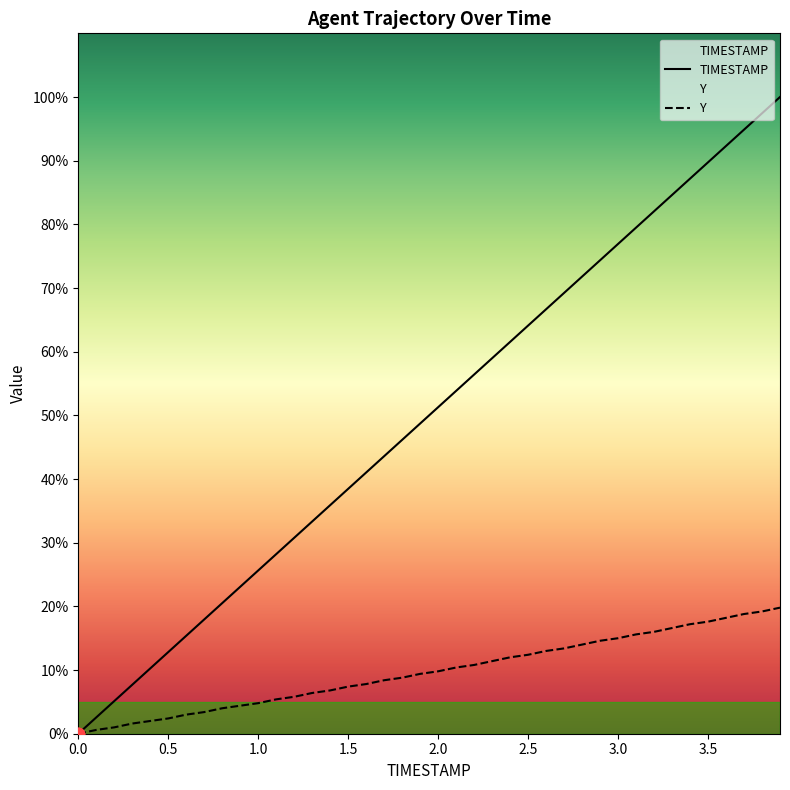

Which series has the largest total across all categories?

TIMESTAMP